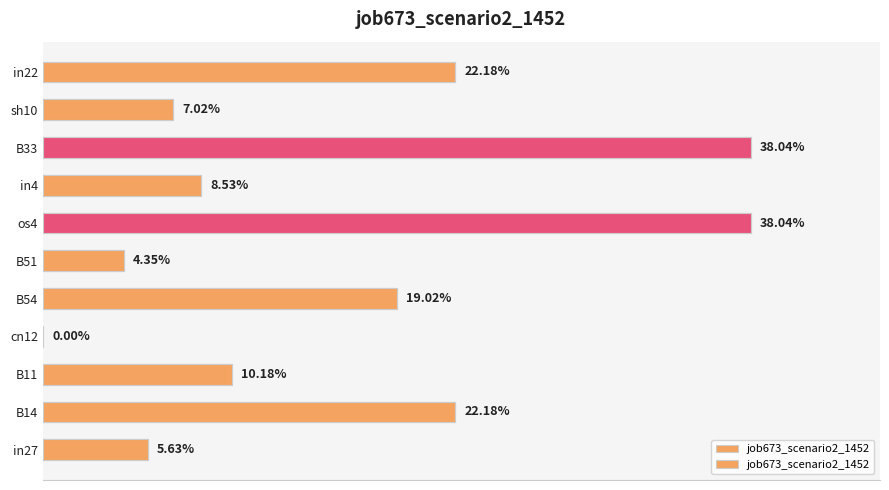

How many values are above zero?

10